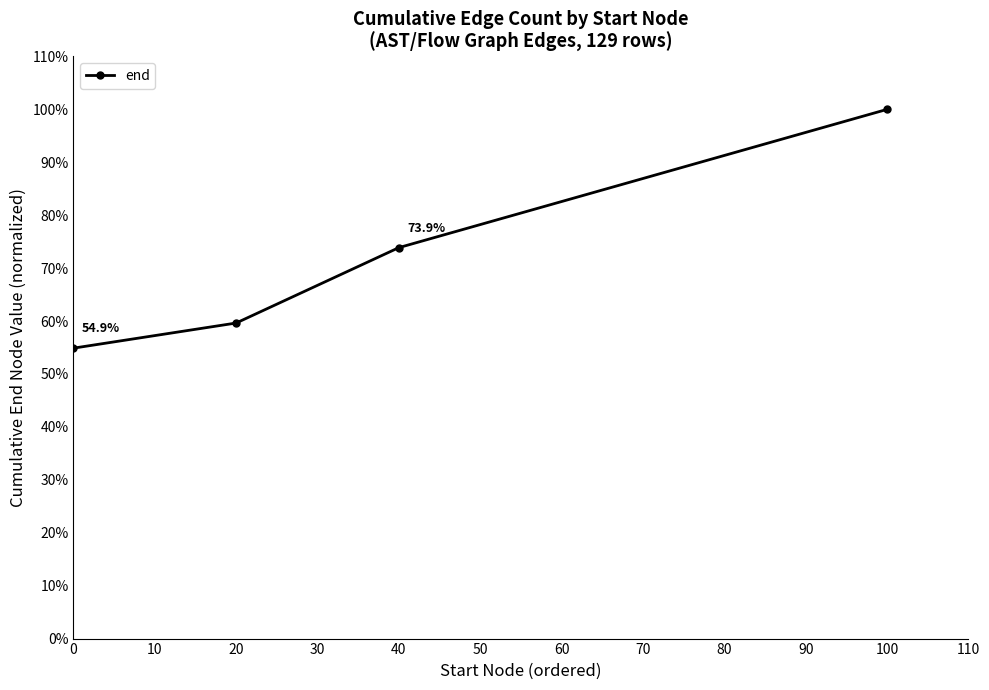

Rank the categories by value from highest to lowest.

100, 40, 20, 0